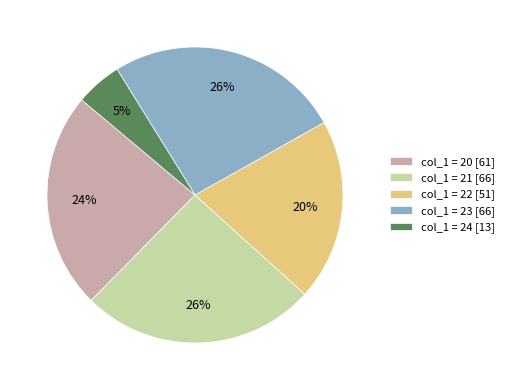

Which category has the smallest portion of the pie?

col_1 = 24 [13]